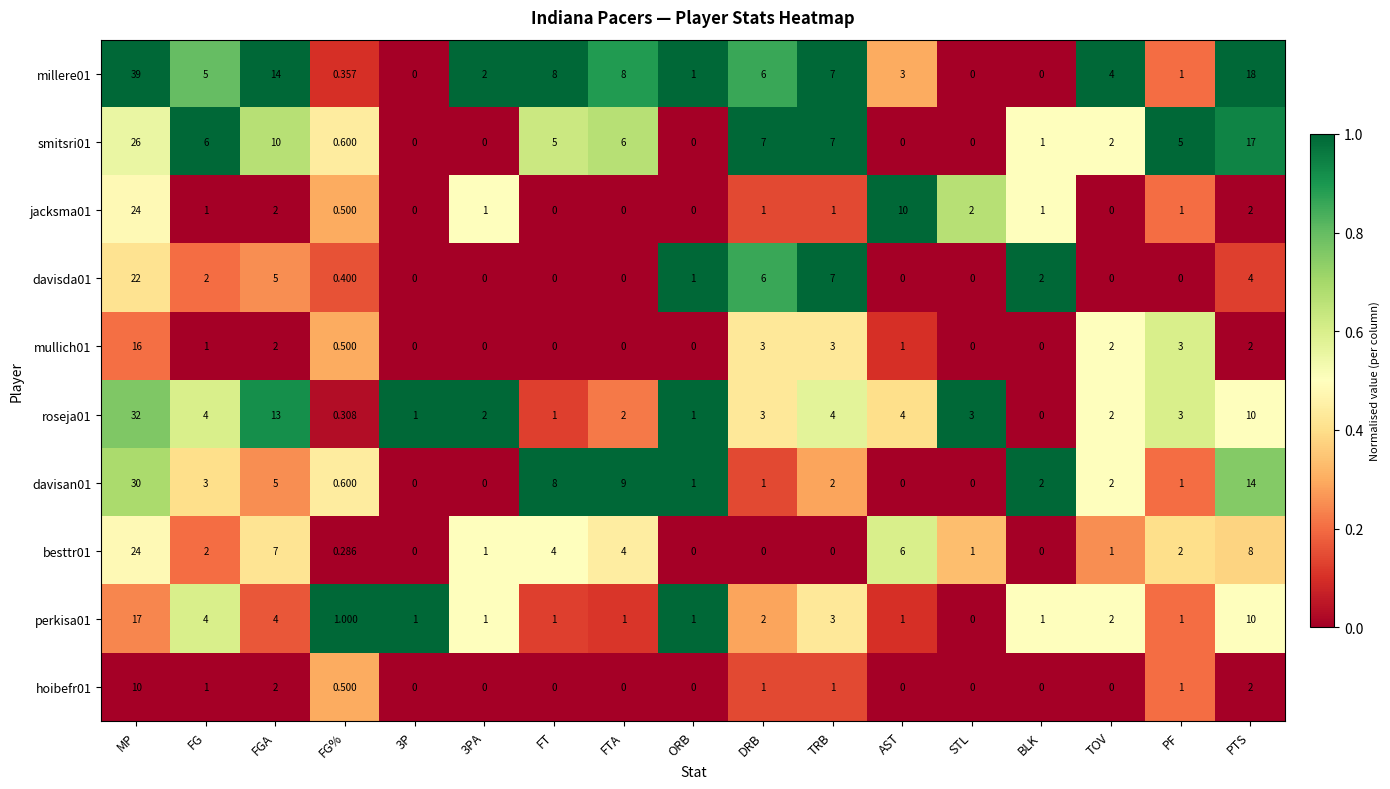

What is the total value across all series at FTA?

30.0